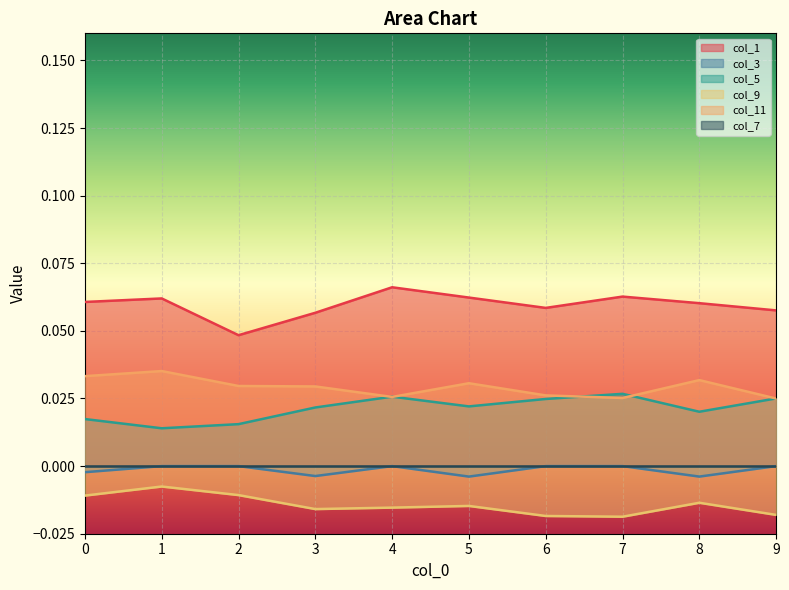

Does the chart display data point markers on the line(s)?

No